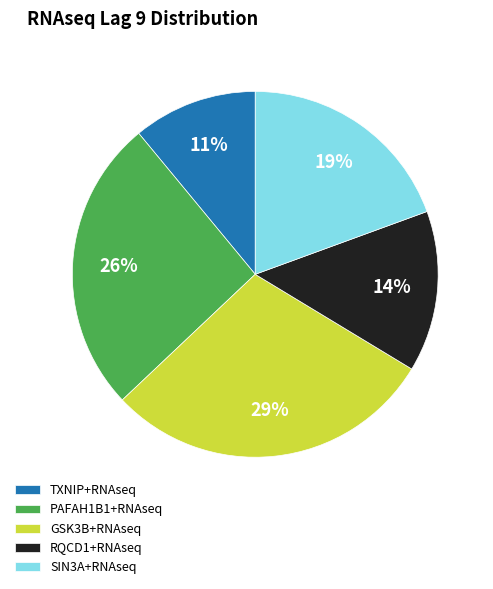

Is the sum of PAFAH1B1+RNAseq and GSK3B+RNAseq greater than half?

Yes